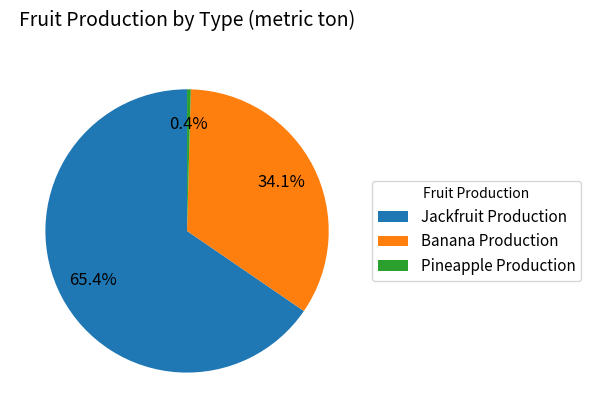

Which has a higher value, Banana Production or Pineapple Production?

Banana Production